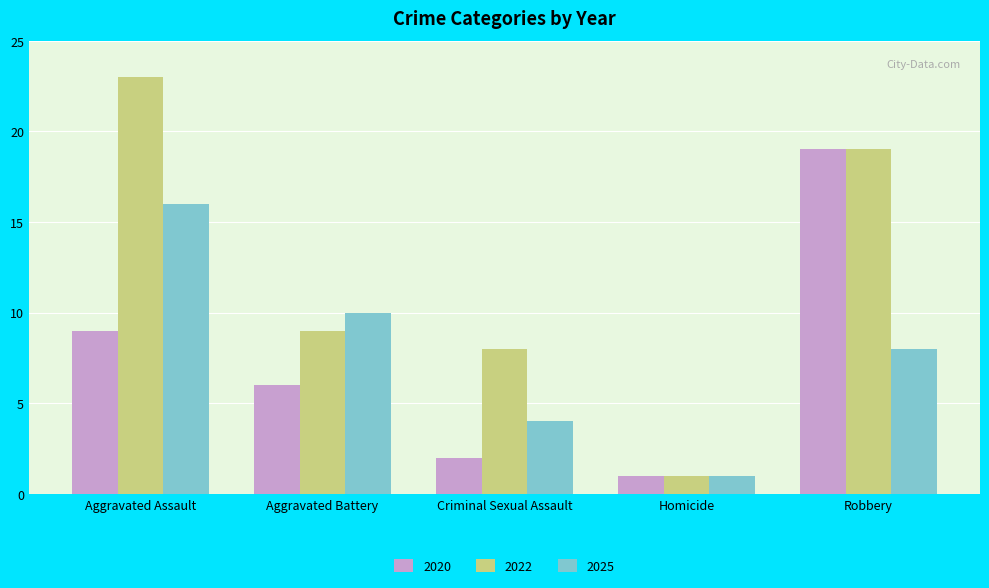

Is it true that 2025 equals 3 at Criminal Sexual Assault?

False